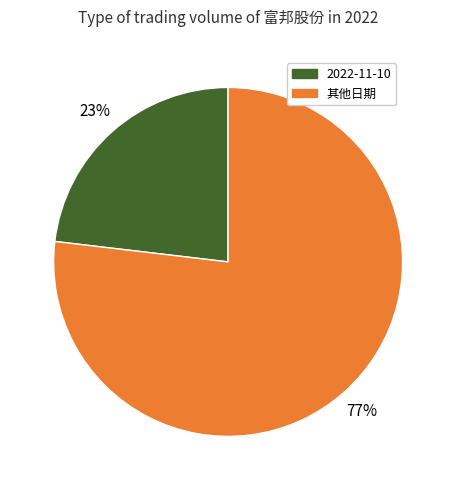

Is it true that 其他日期 is 83% of the pie?

False